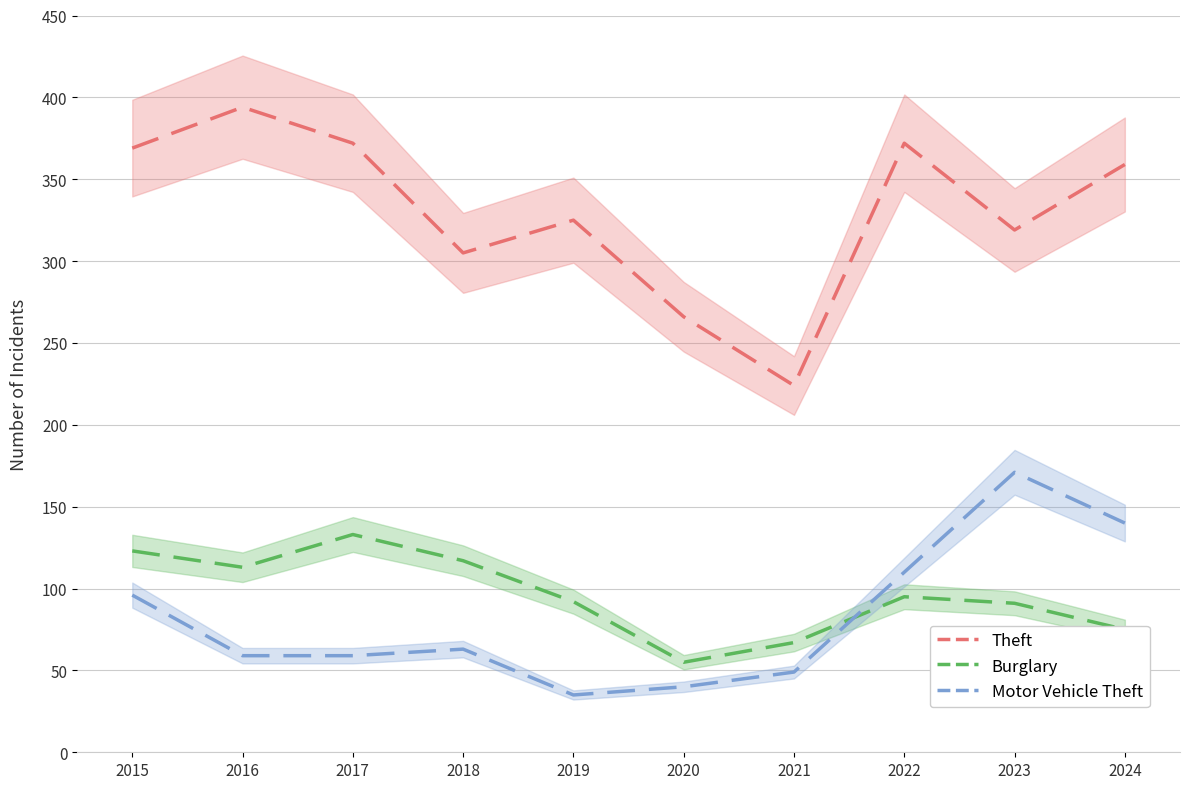

Which series has the largest total across all categories?

Theft